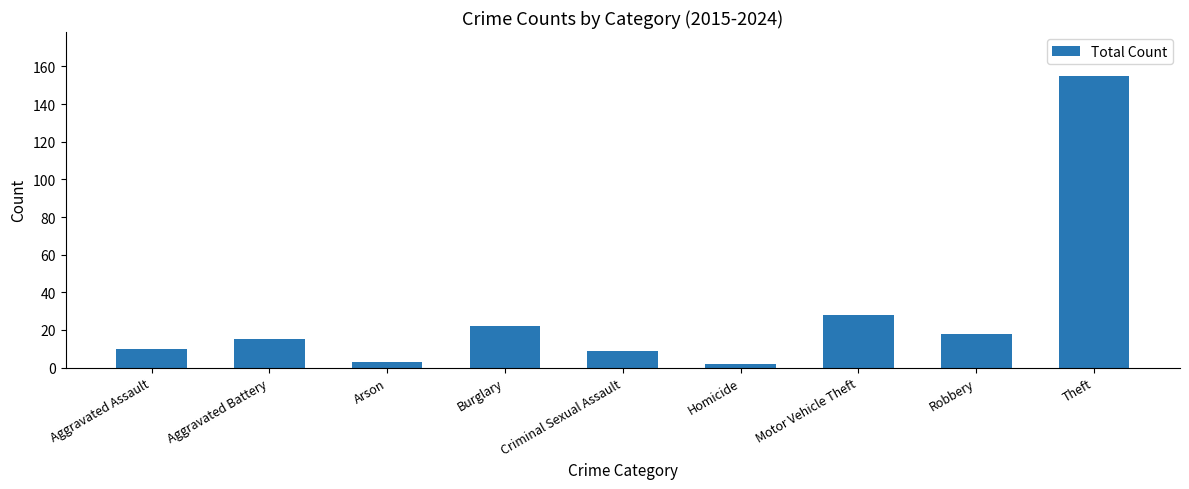

What is the difference between the second highest and second lowest values?

25